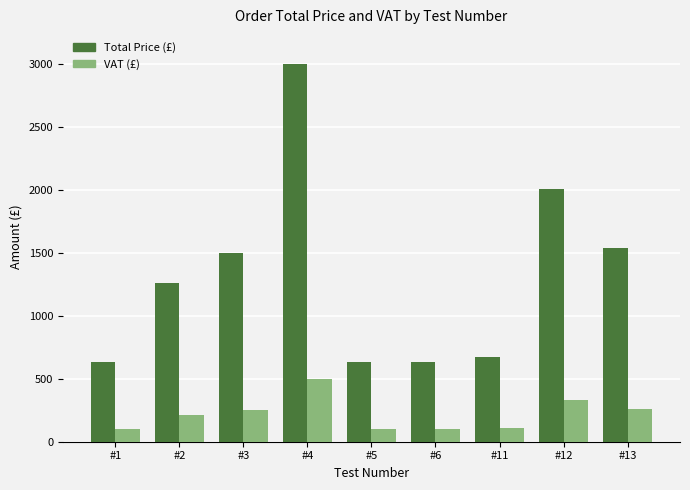

What are all the series names shown in the legend?

Total Price (£), VAT (£)